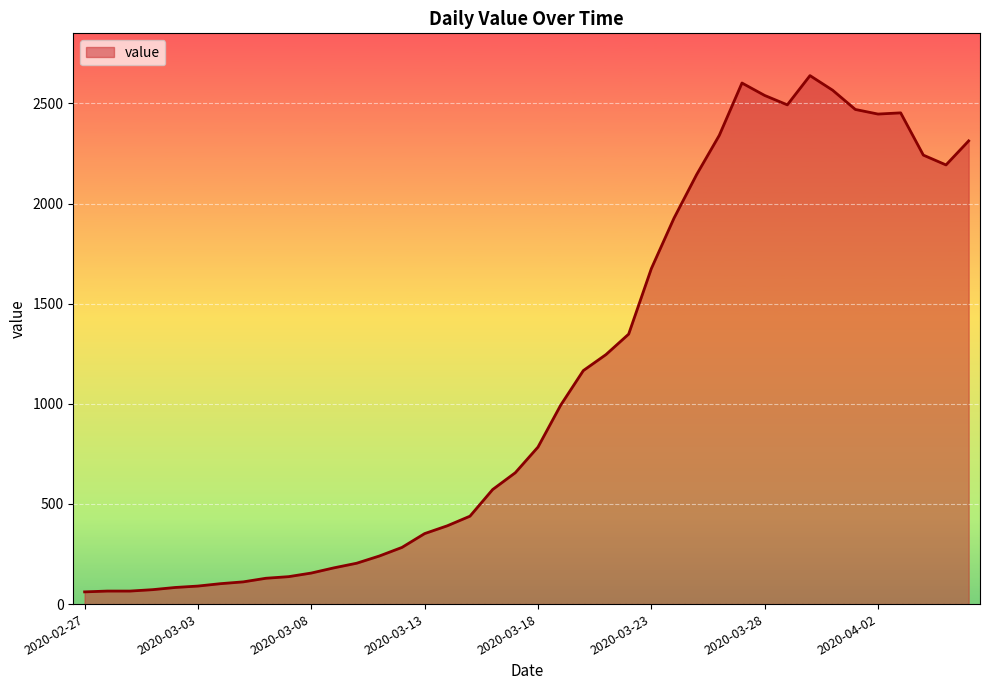

What is the smallest value displayed?

61